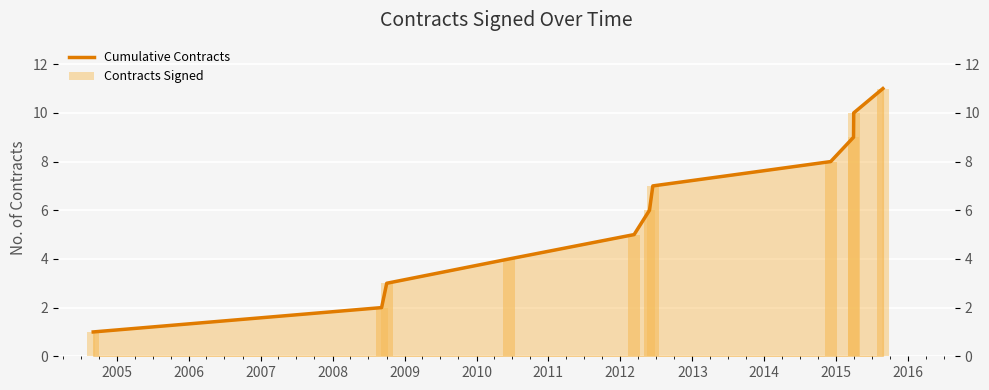

What is the difference between the maximum and minimum values in the Contracts Signed series?

10